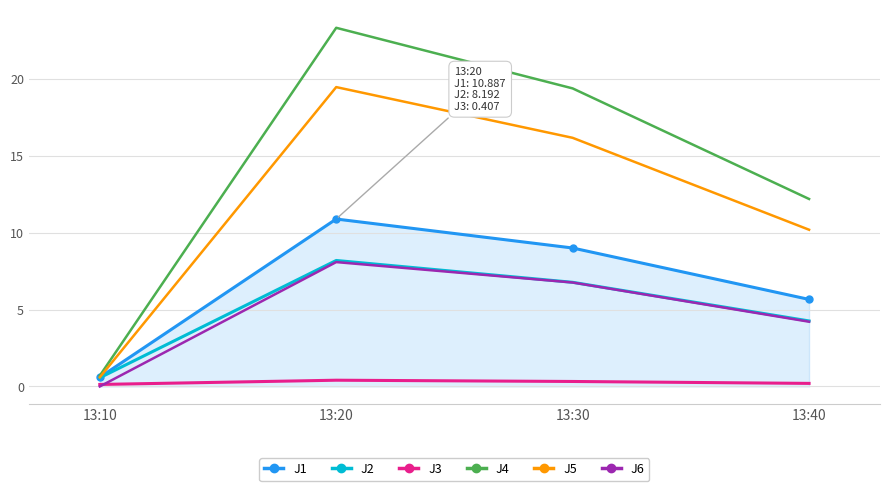

How many interior local peaks does the J3 series have?

1